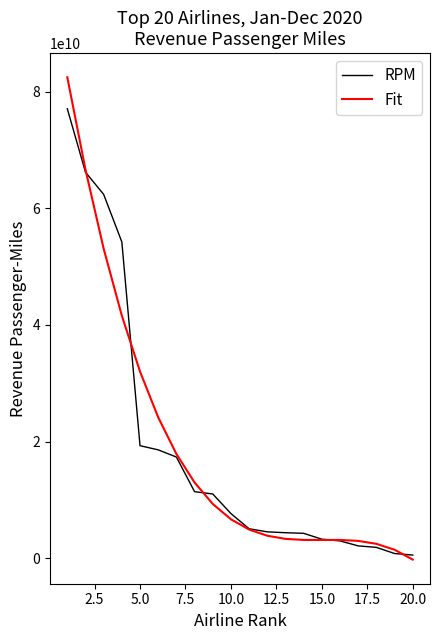

What is the maximum value for Fit?

82444977290.6